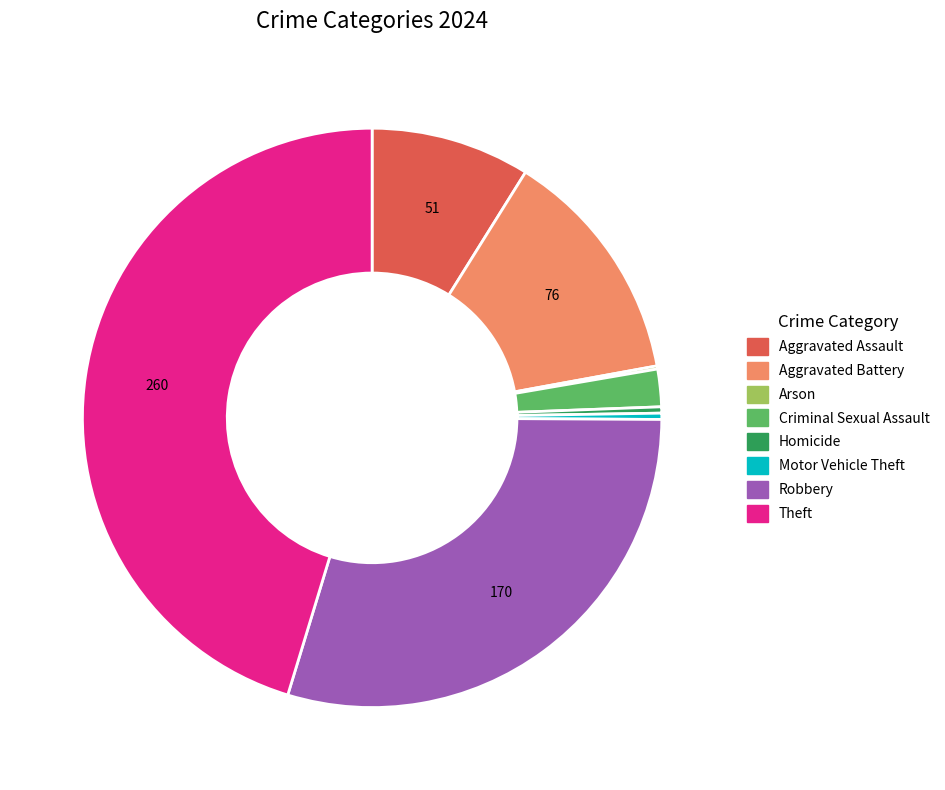

Do Motor Vehicle Theft and Robbery together represent more than half of the pie?

No